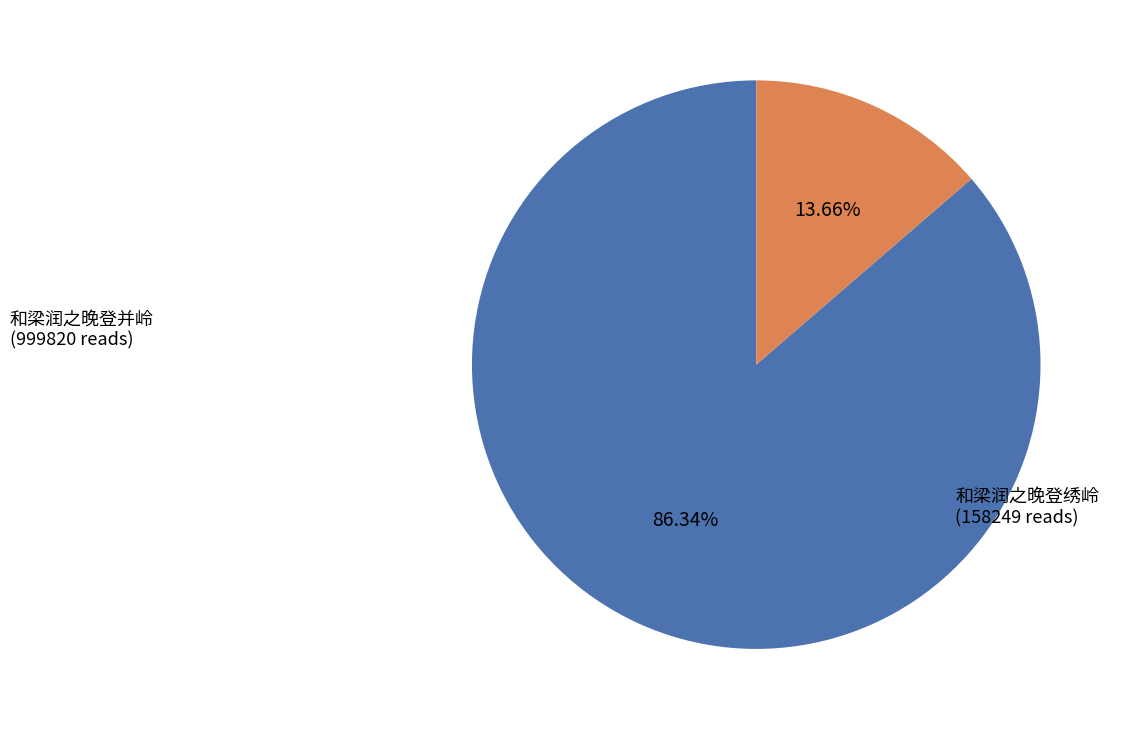

Rank the categories by value from highest to lowest.

和梁润之晚登并岭, 和梁润之晚登绣岭